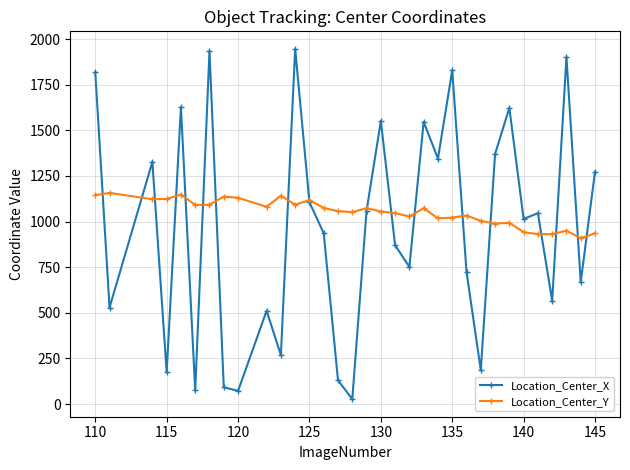

Which series has the largest range (max minus min)?

Location_Center_X